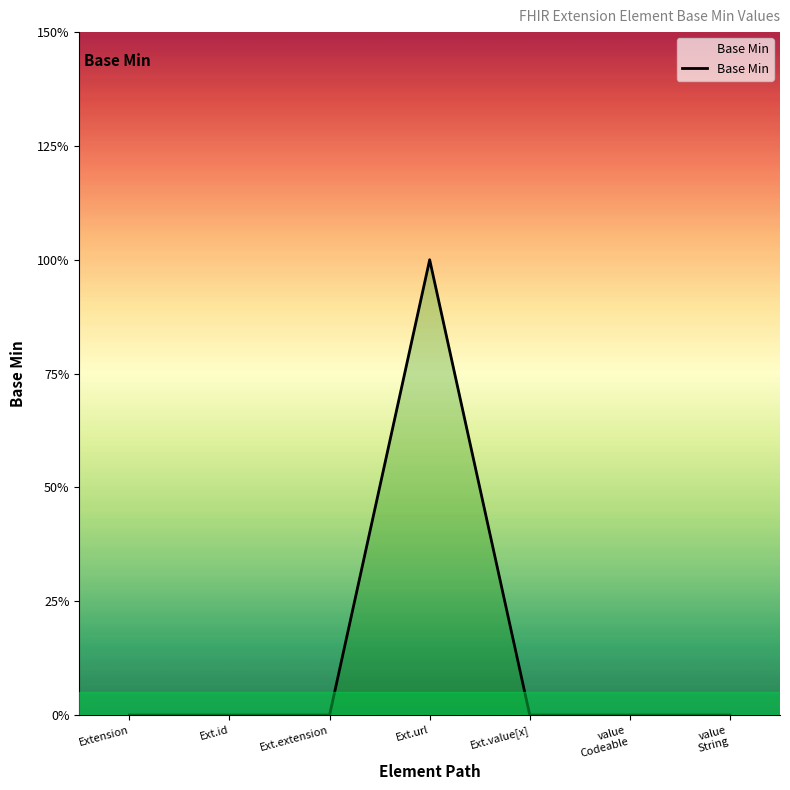

True or false: the data shows 0 at Extension.

True